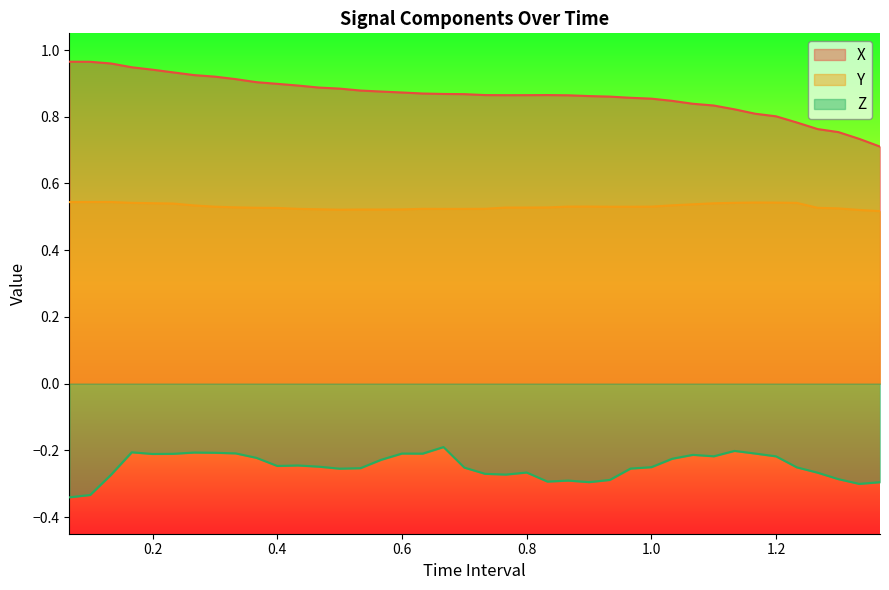

Which series has the largest total across all categories?

X